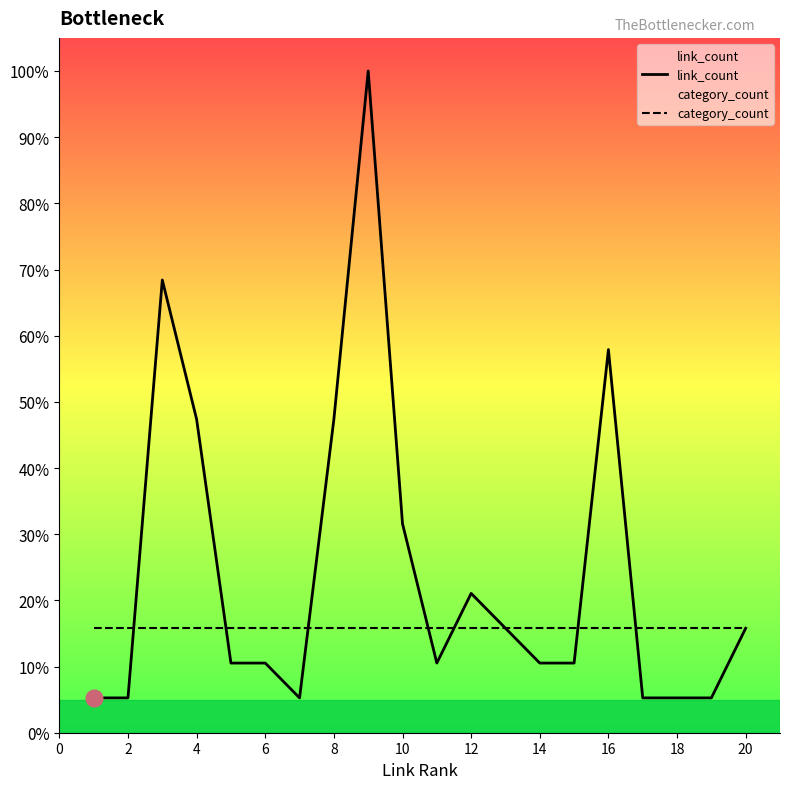

What is the total value across all series at 12?

36.8